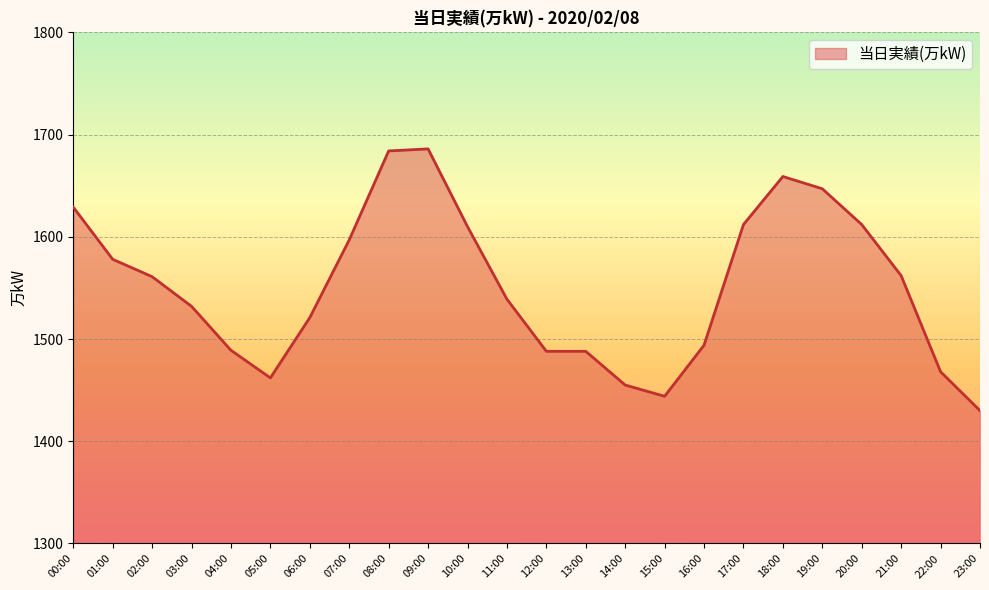

What position from the right is 09:00?

15